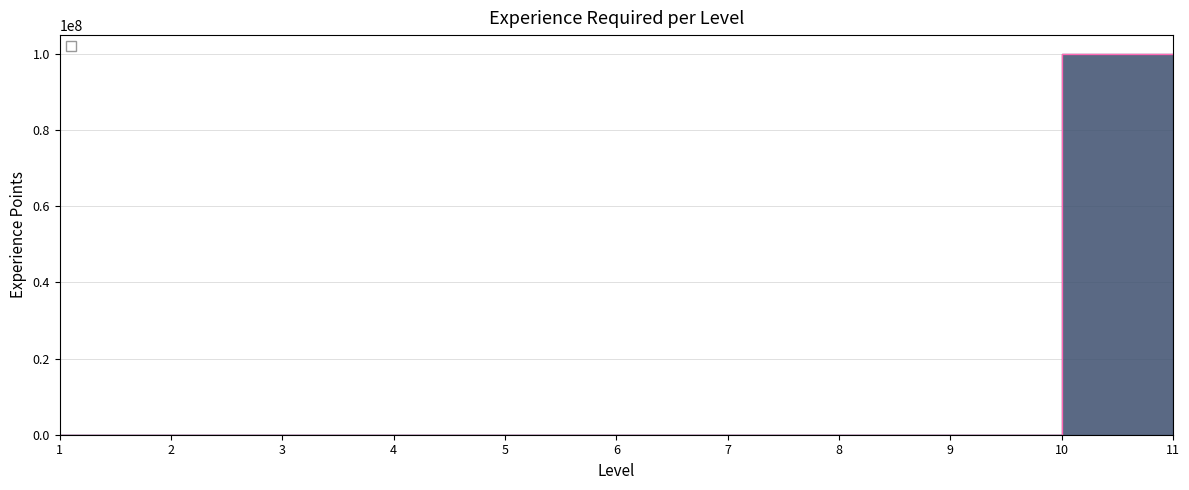

Count the number of categories in the chart.

11